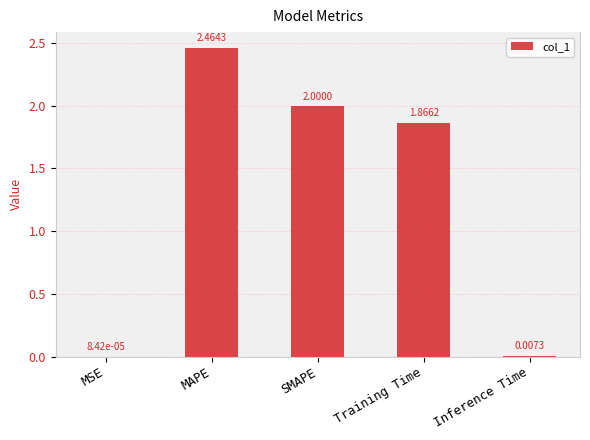

Are the bars horizontal?

No